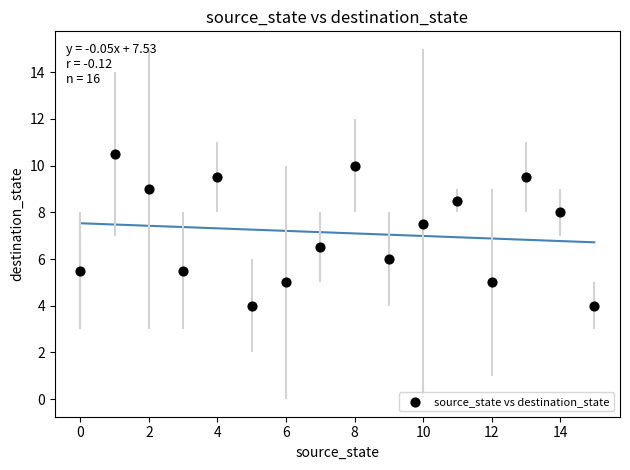

What is the range of Y values (max minus min)?

6.5